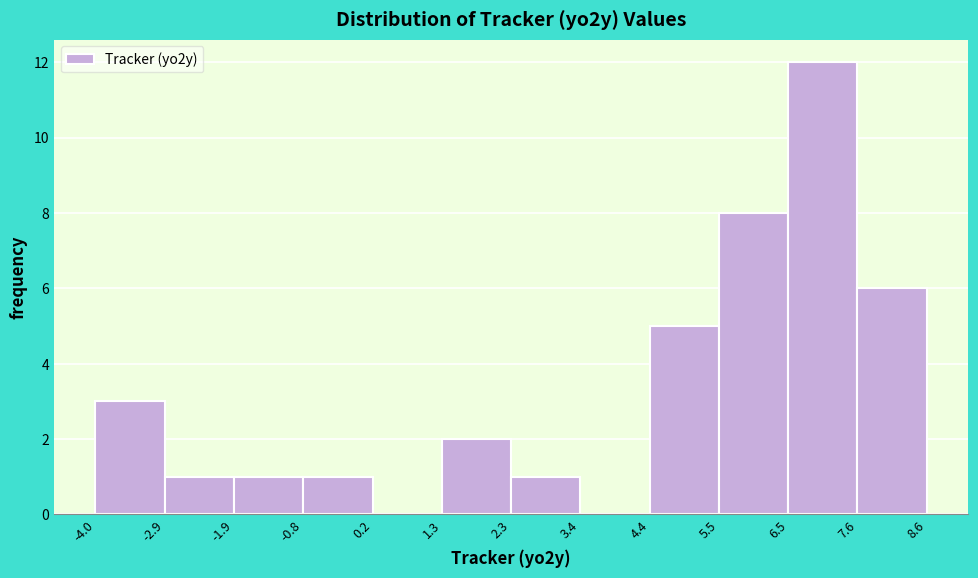

Which range on the x-axis has the tallest bar?

6.5 to 7.6